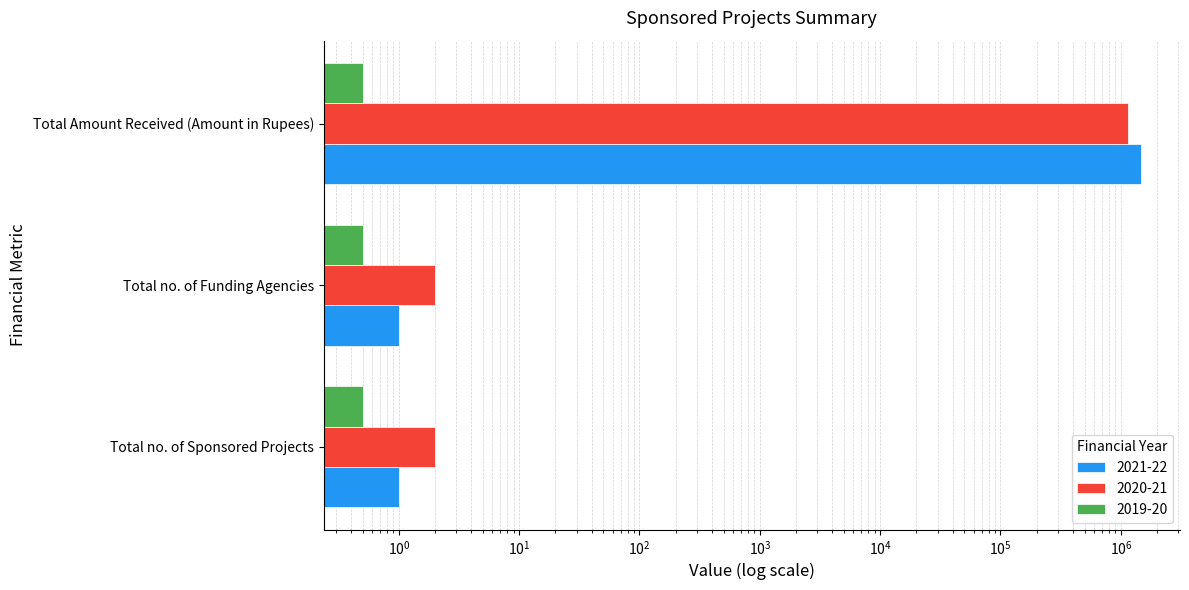

What is the label of the 1st bar from the right?

Total Amount Received (Amount in Rupees)